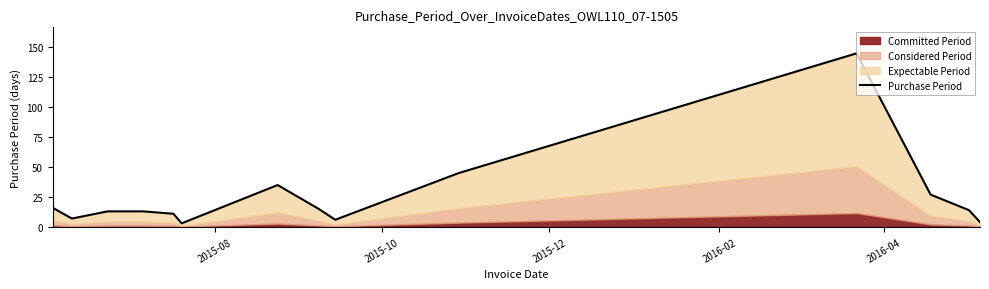

True or false: the data shows 1 at 13.

False